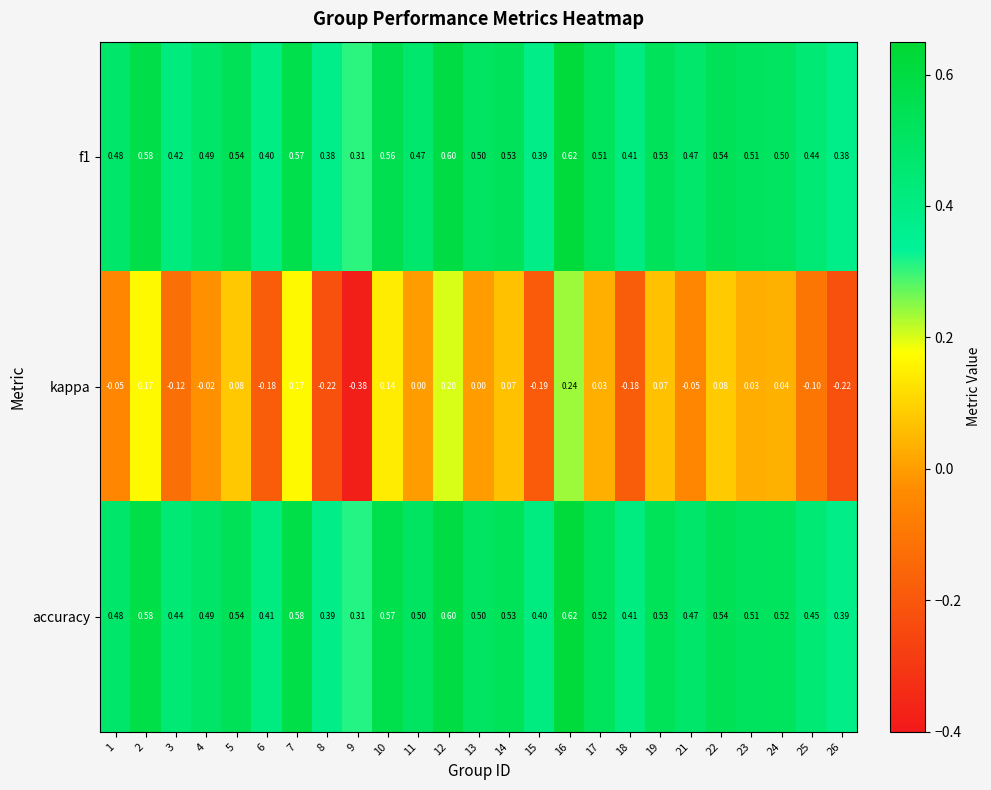

Which series has the widest spread of values?

kappa